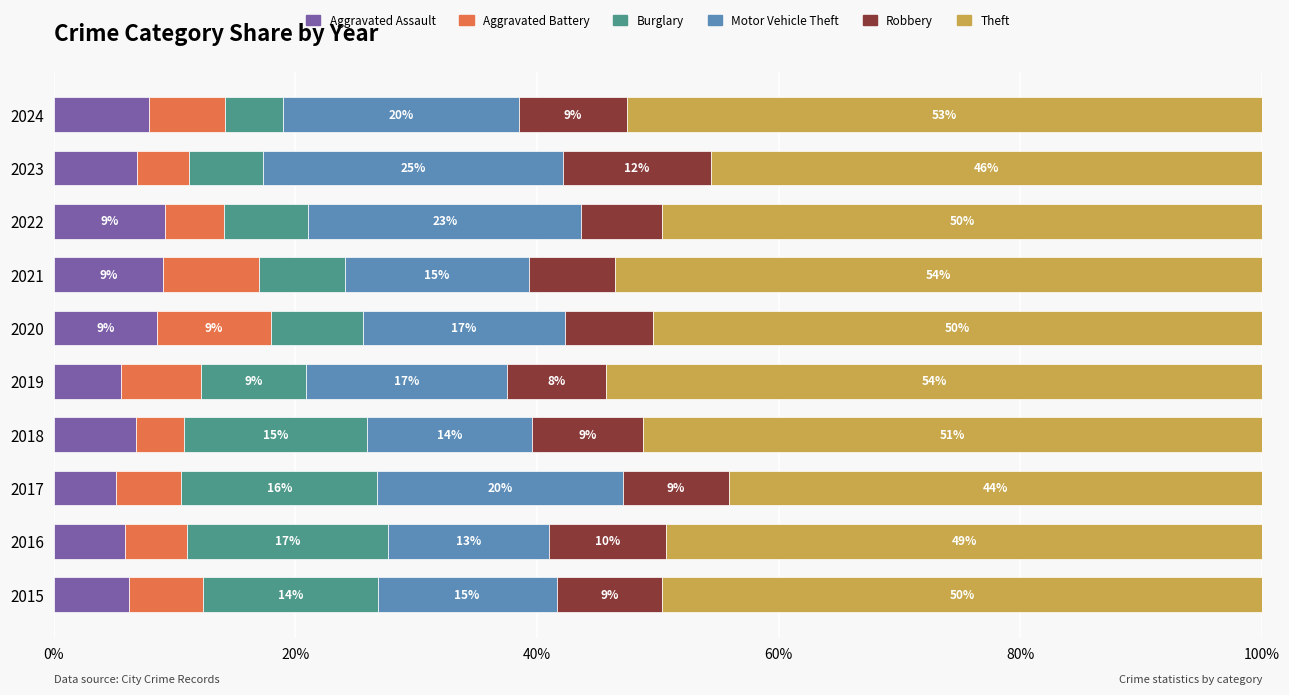

What are all the series names shown in the legend?

Aggravated Assault, Aggravated Battery, Burglary, Motor Vehicle Theft, Robbery, Theft